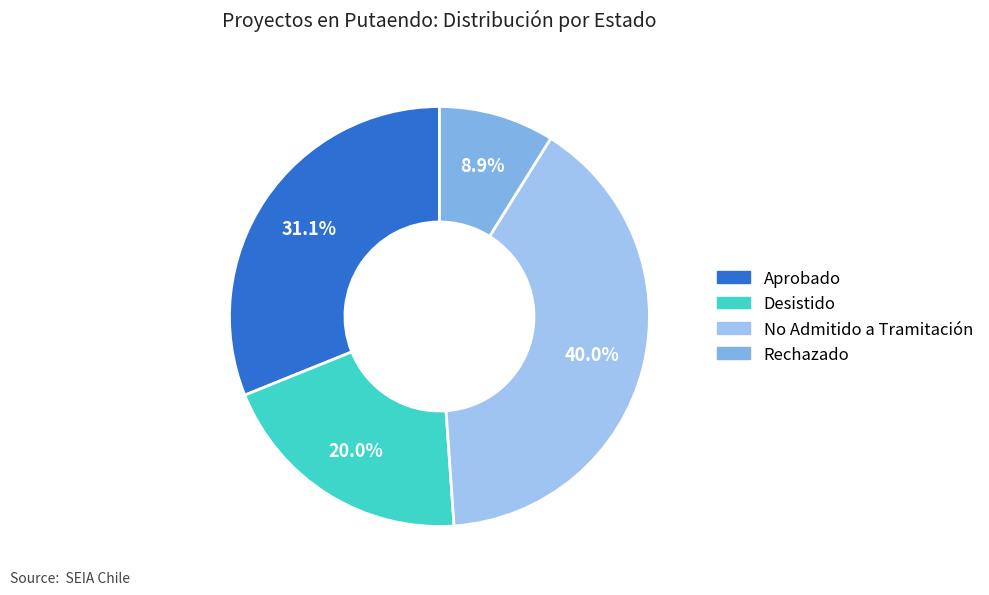

What is the change in value from Aprobado to Rechazado?

-10